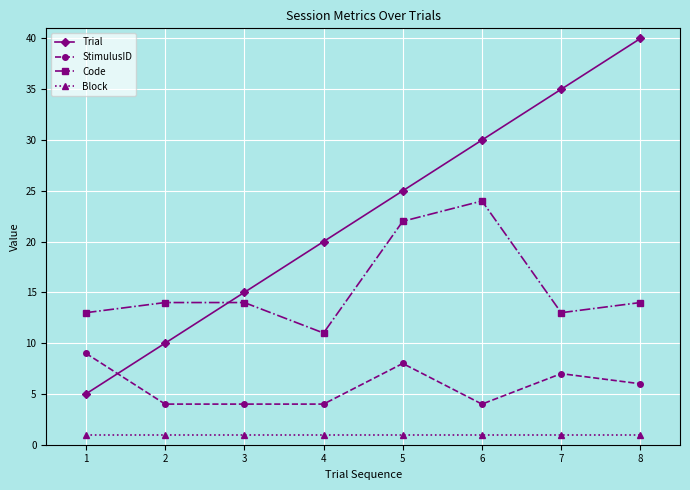

True or false: Code and Block intersect in this chart.

False